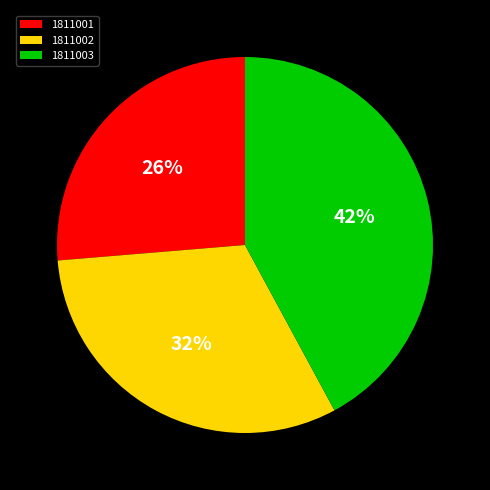

Do 1811003 and 1811002 together represent more than half of the pie?

Yes